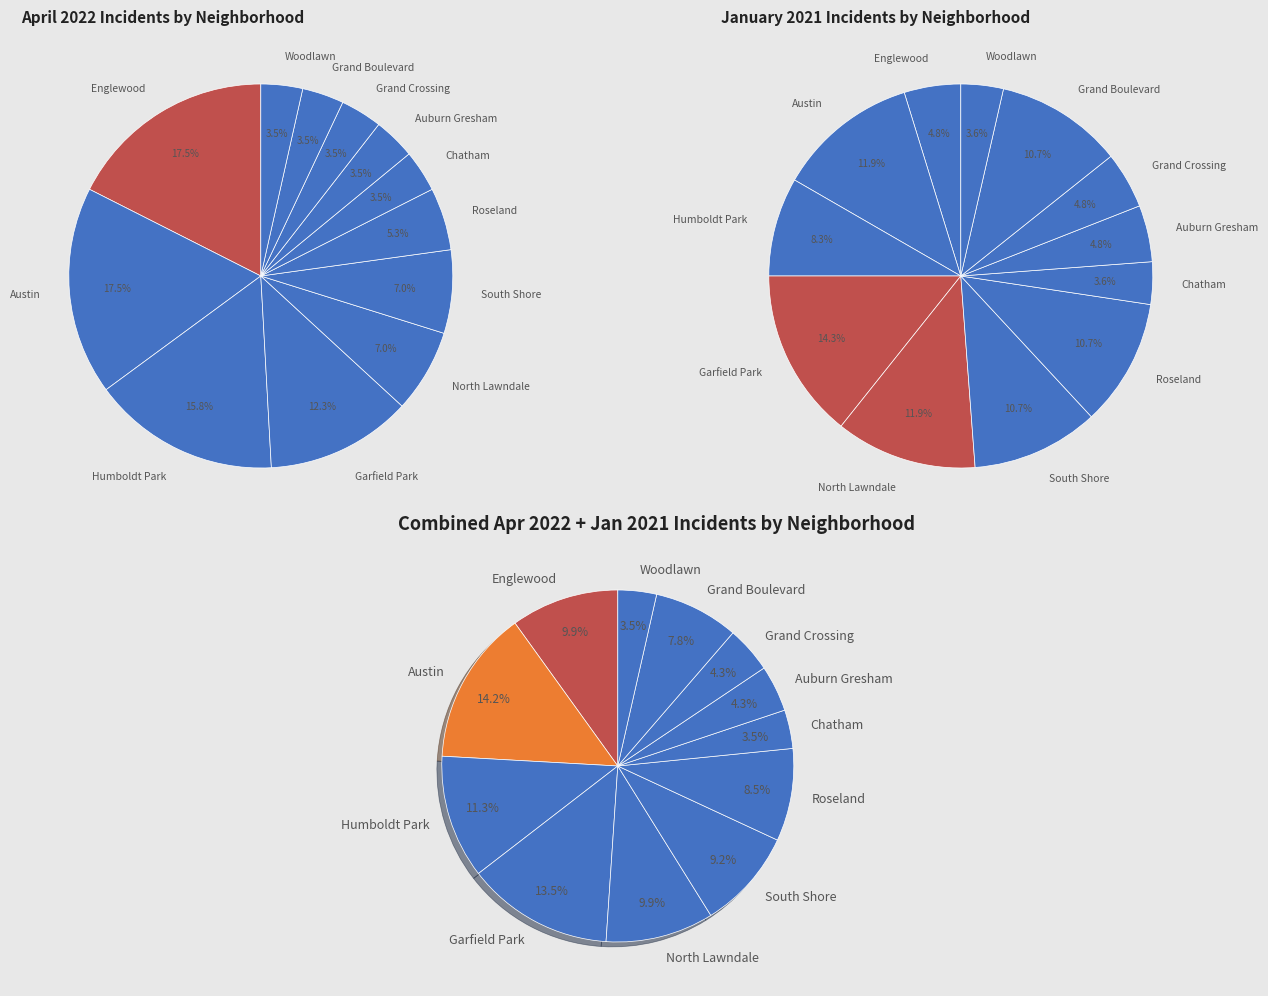

To the nearest percent, what portion does 4 represent?

12%